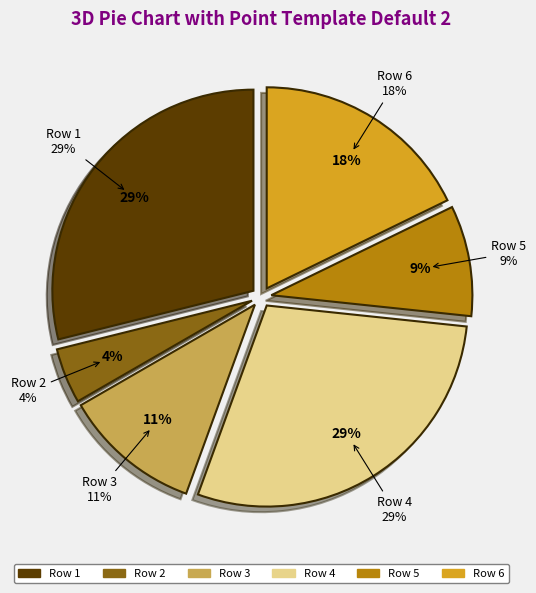

Does any single category account for the majority?

No